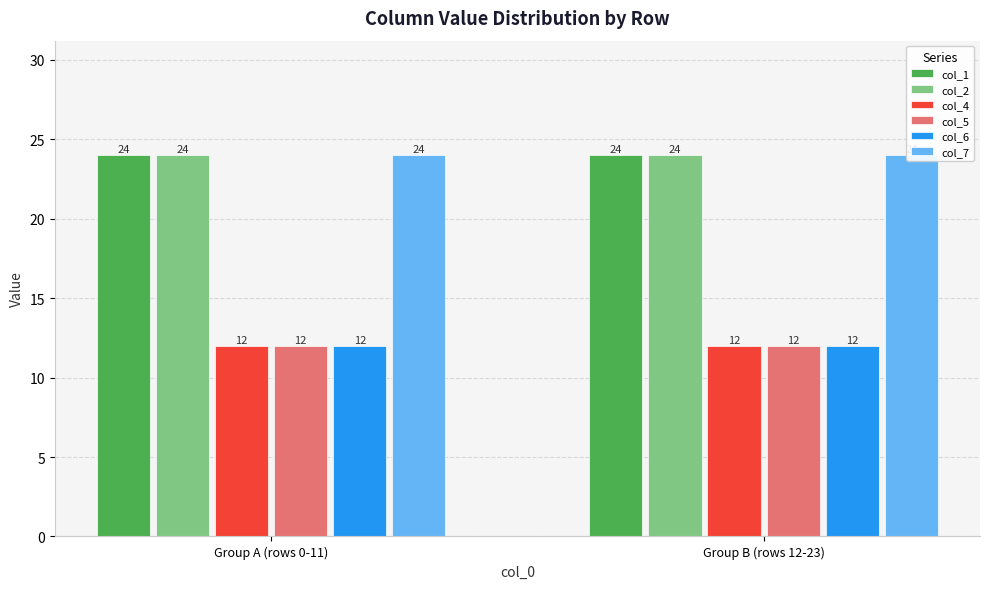

Is it true that col_4 equals 7 at Group B (rows 12-23)?

False